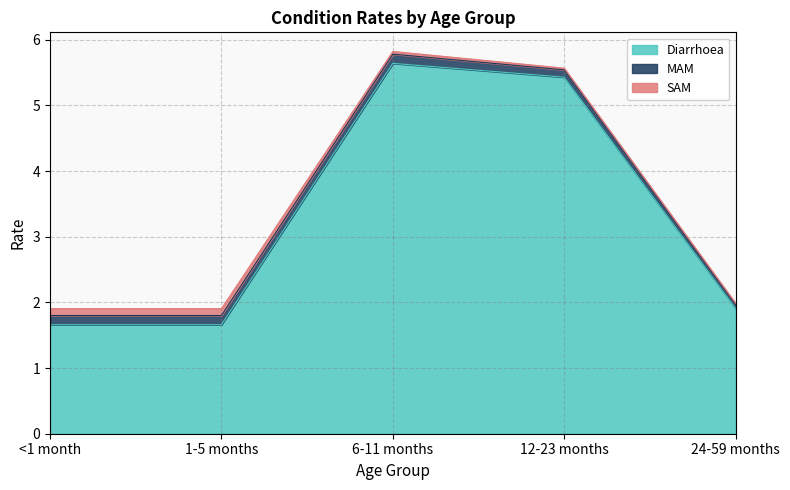

Count the Diarrhoea values in the range 1 to 5.

3